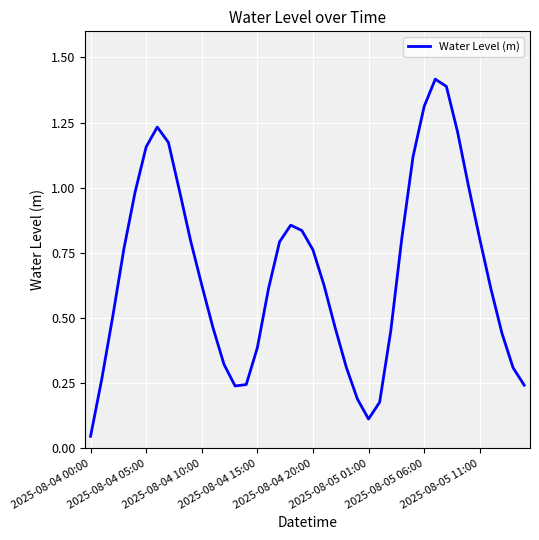

How many series are shown in this chart?

1